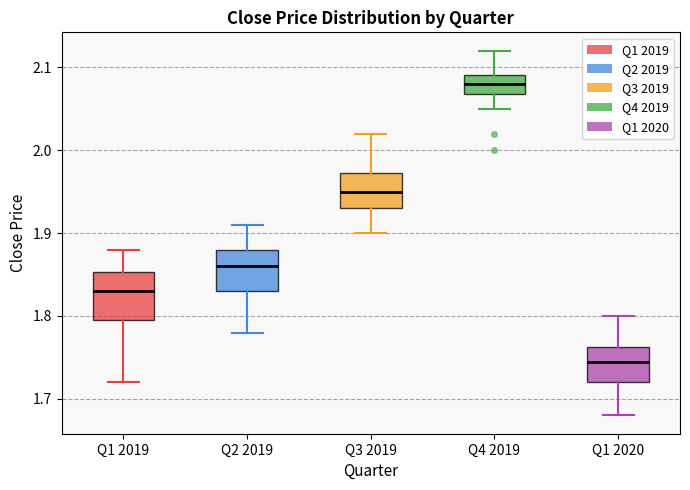

Which box has the lowest median line?

Q1 2020